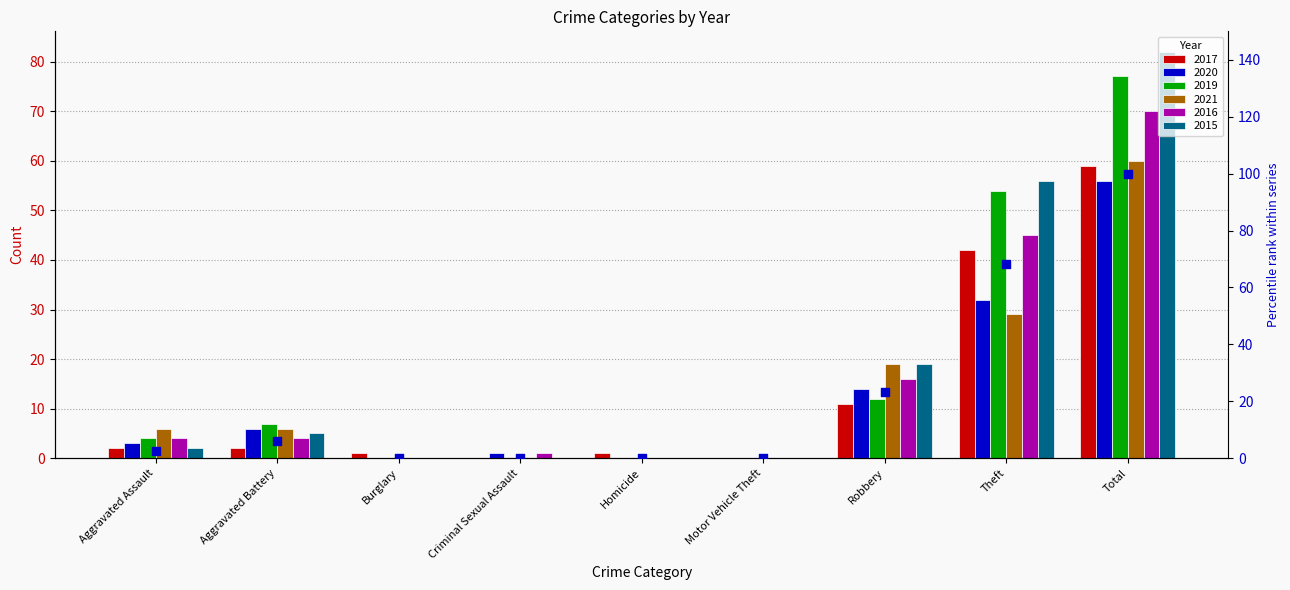

Between Theft and Motor Vehicle Theft, which is larger?

Theft